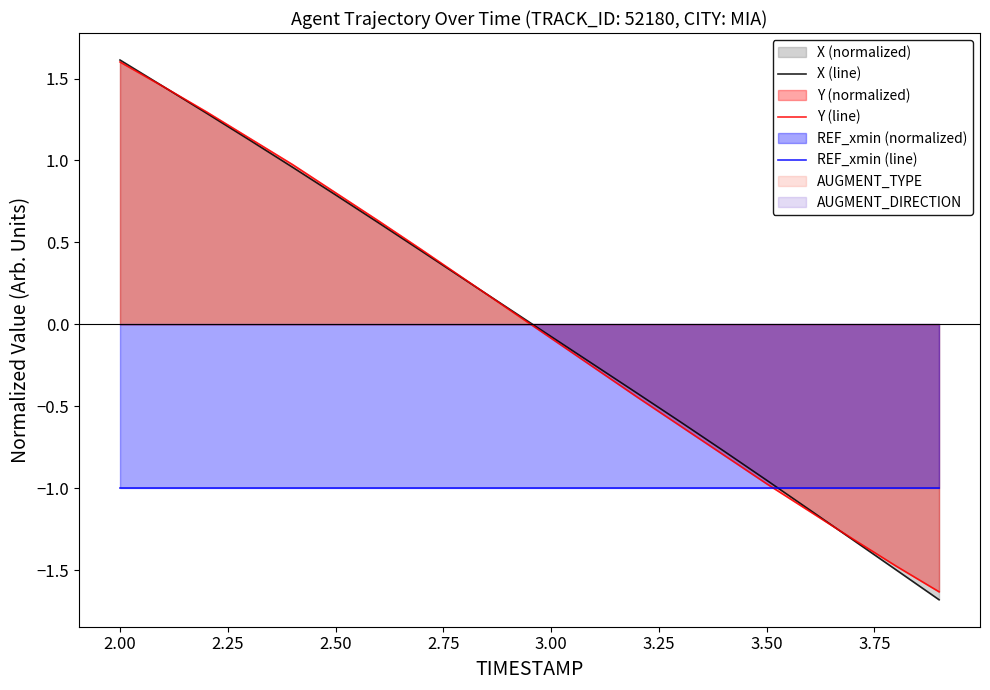

How many intersections are there between X (line) and REF_xmin (line)?

1